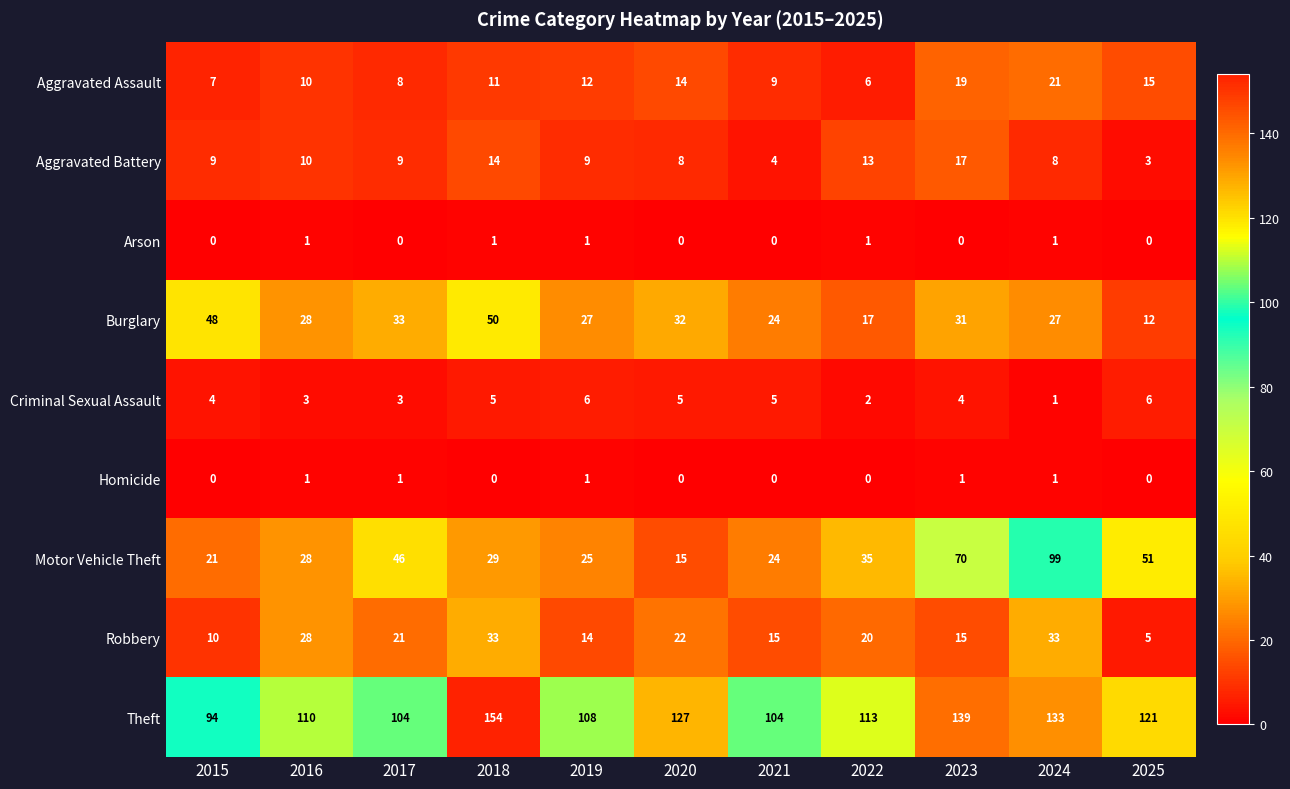

Which series changed the most between 2021 and 2024?

Motor Vehicle Theft